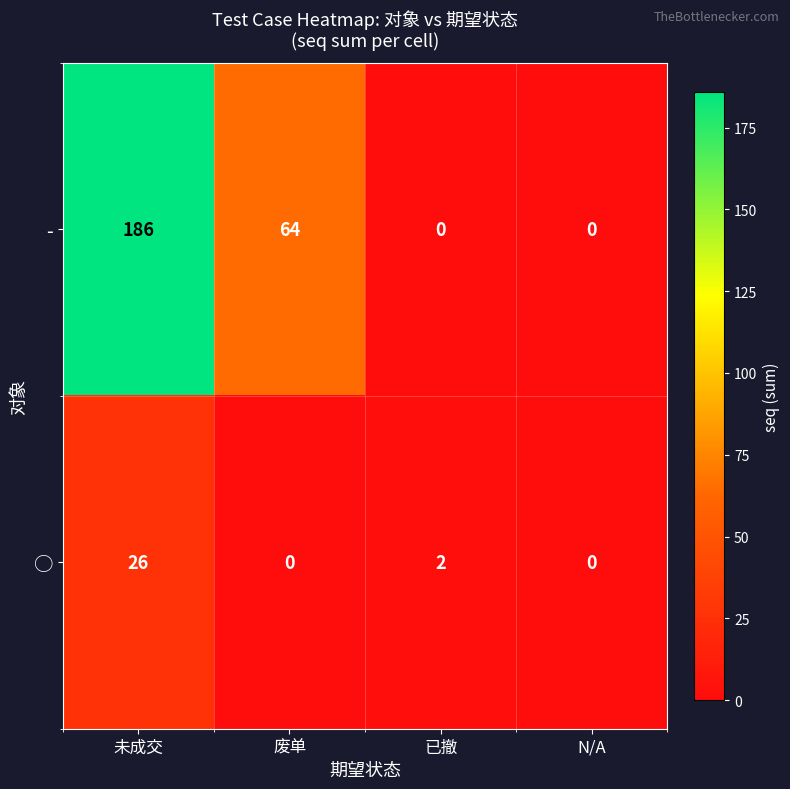

How many positive values does the - series have?

2